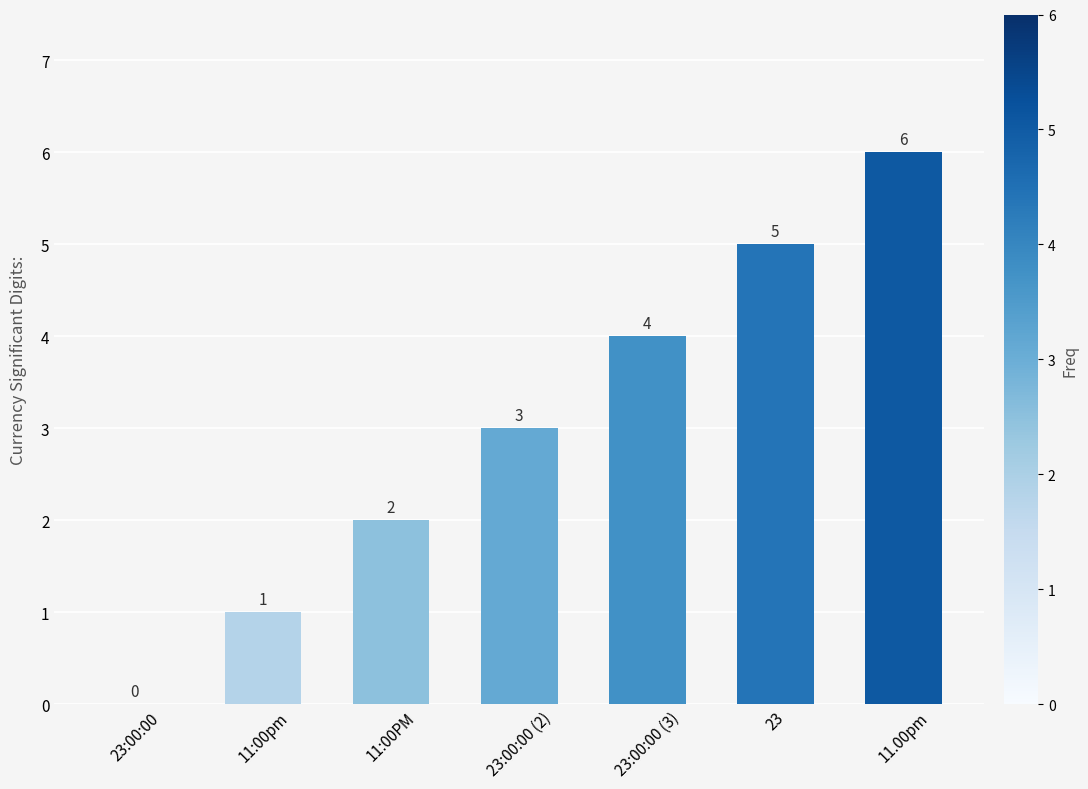

What is the sum of all values?

21